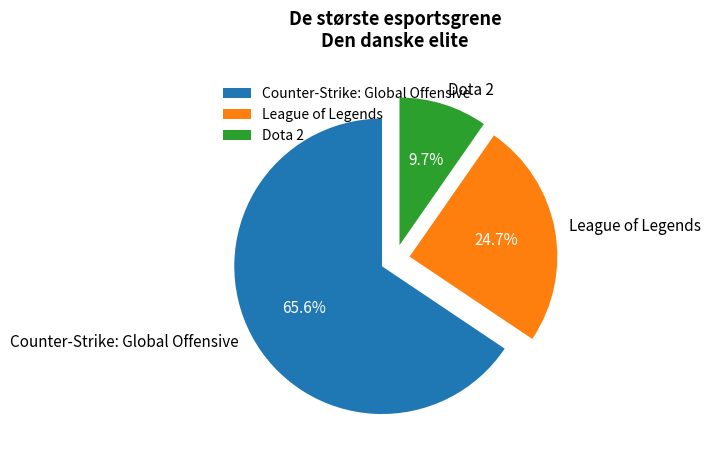

To the nearest percent, what is the difference between the largest and smallest slice percentages?

56%